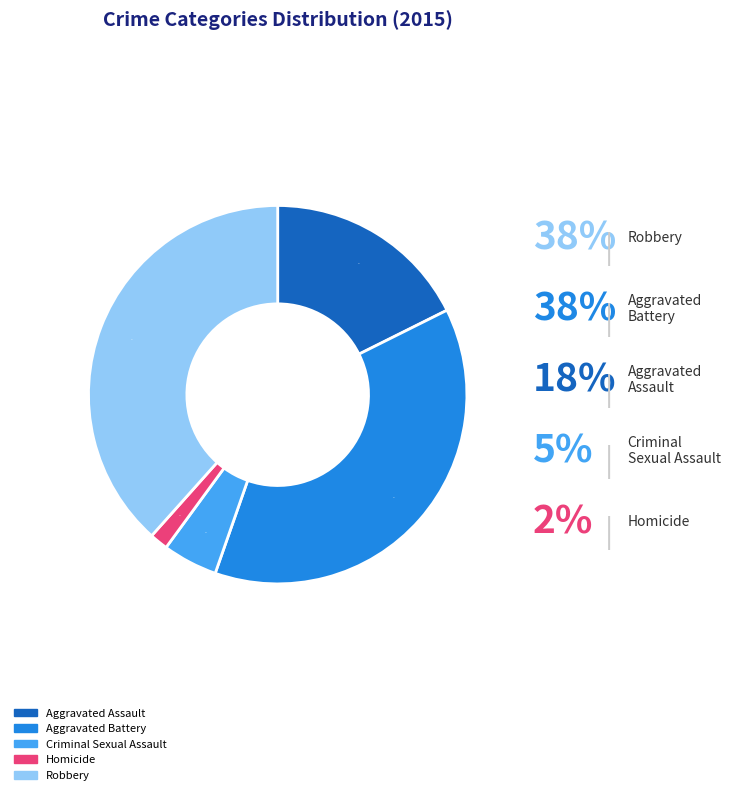

Is the sum of Robbery and Aggravated Battery greater than half?

Yes